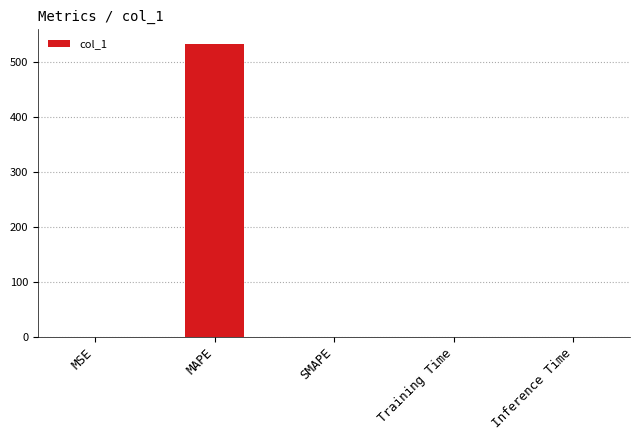

Which has a higher value, MAPE or Training Time?

MAPE